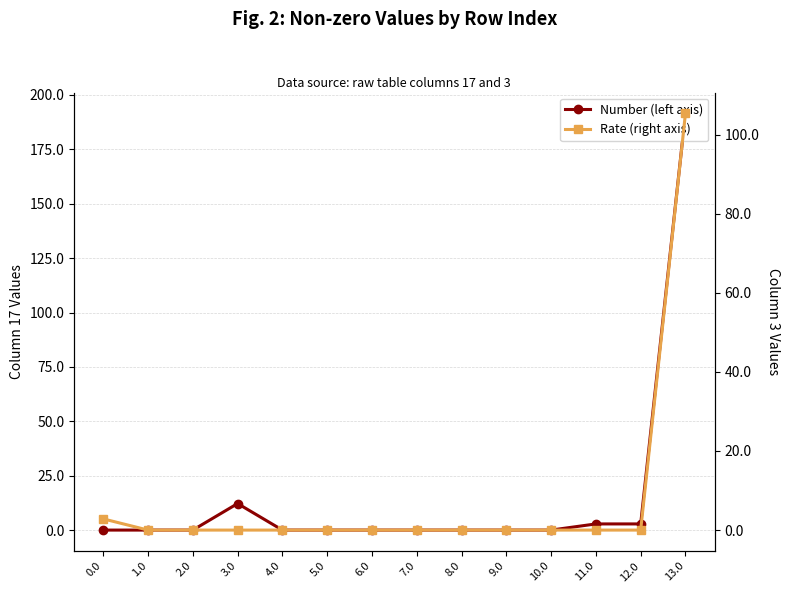

True or false: Rate (right axis) and Number (left axis) intersect in this chart.

False